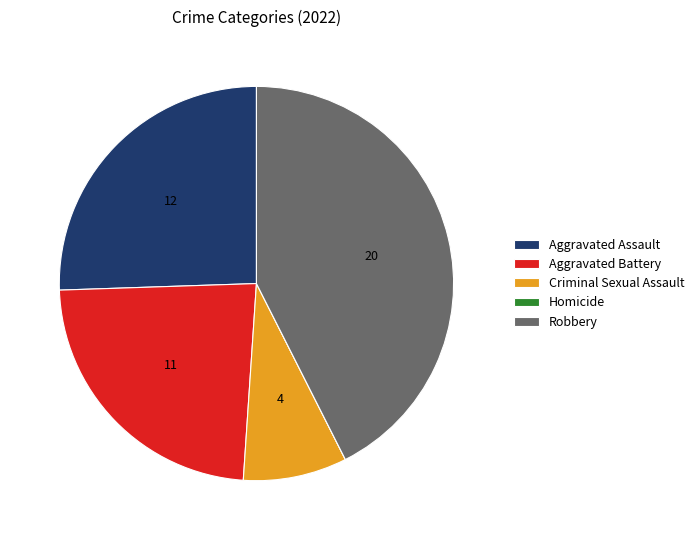

Which category has the biggest portion of the pie?

Robbery